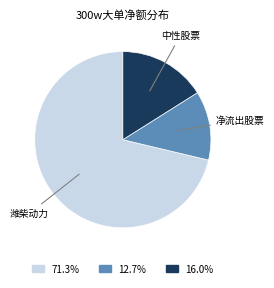

Does 16.0% account for over 50% of the chart?

No